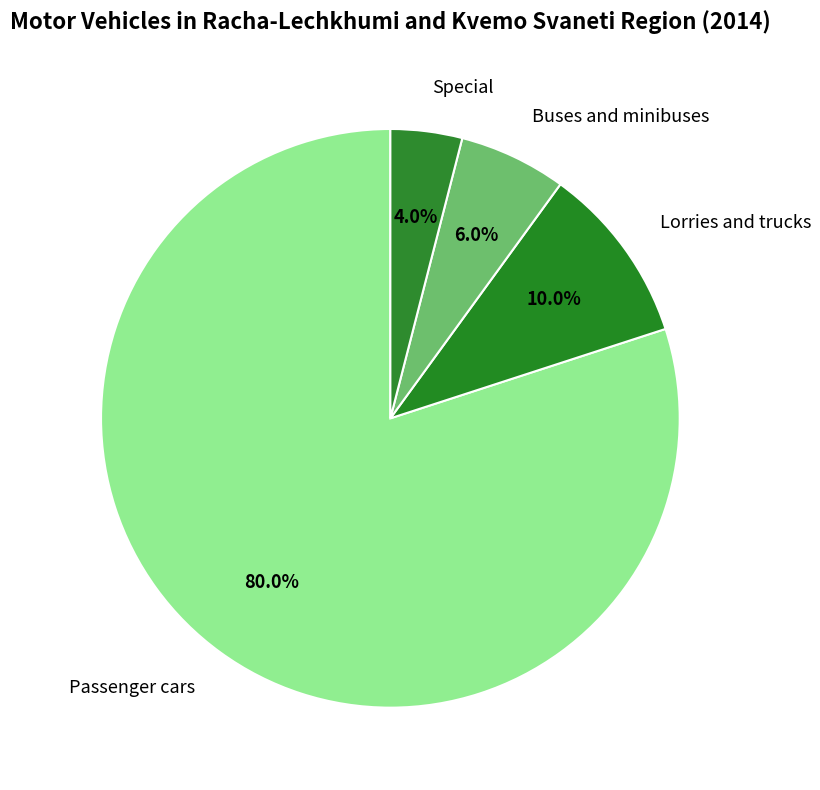

To the nearest percent, what is the difference between the Passenger cars and Lorries and trucks slice percentages?

70%